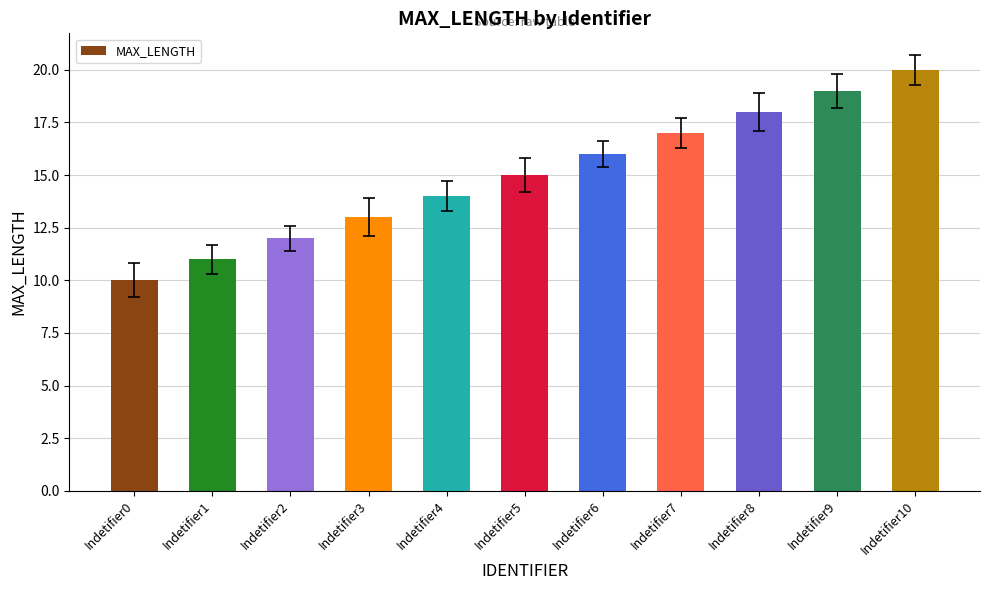

Reading left to right, list all the values displayed in this chart.

10	11	12	13	14	15	16	17	18	19	20